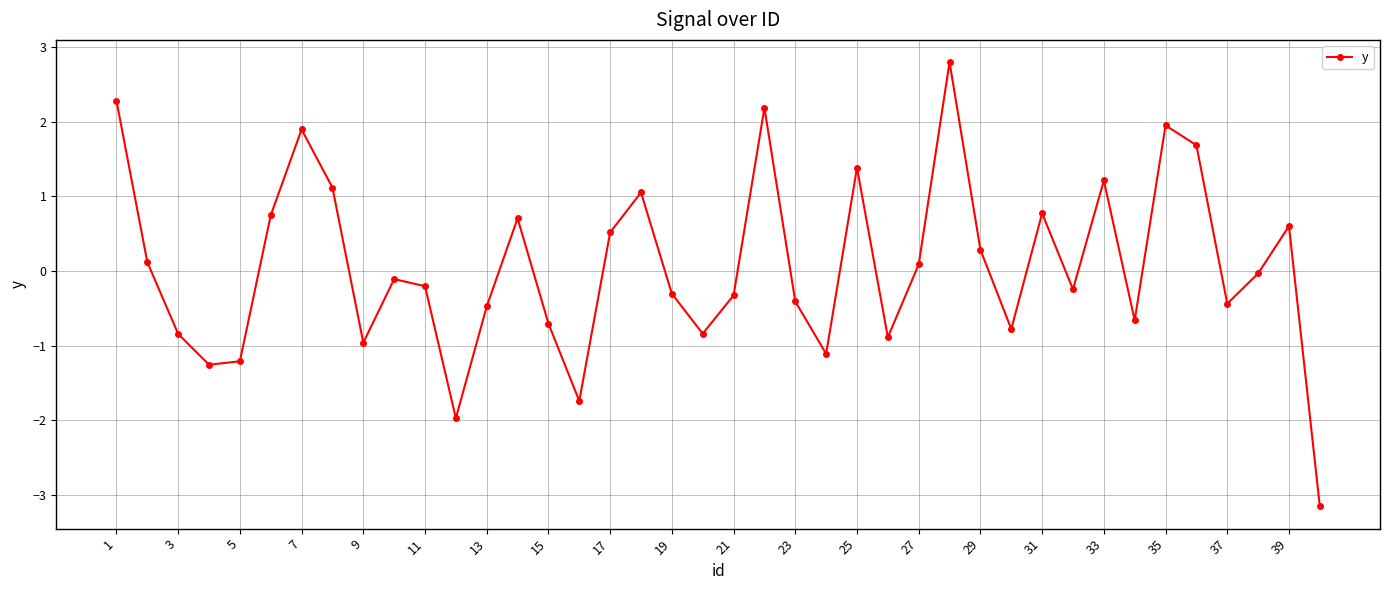

How many points are higher than both their immediate neighbors (excluding endpoints)?

11